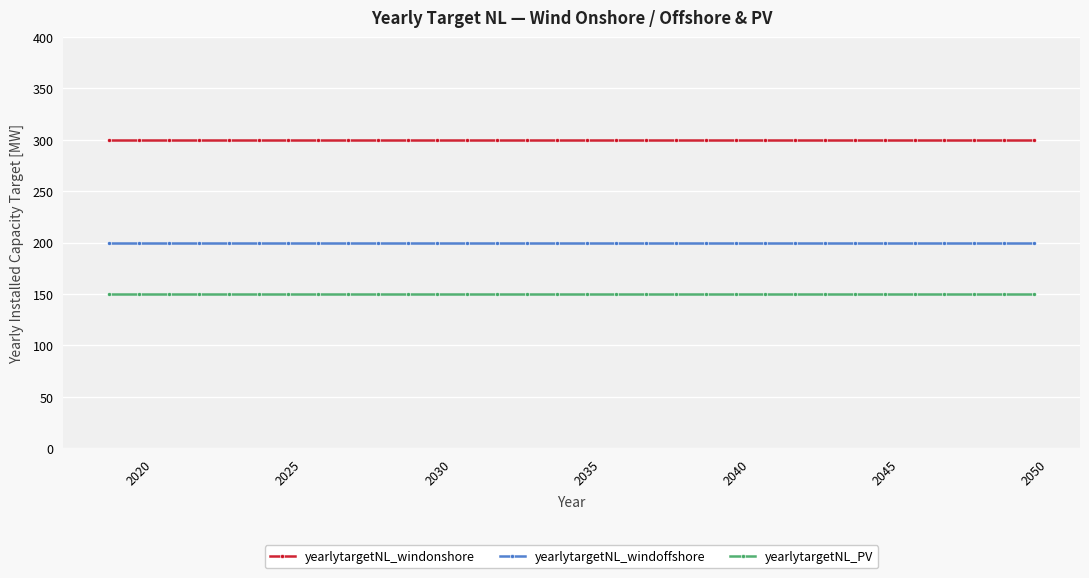

Rank the series by their average value, from highest to lowest.

yearlytargetNL_windonshore, yearlytargetNL_windoffshore, yearlytargetNL_PV